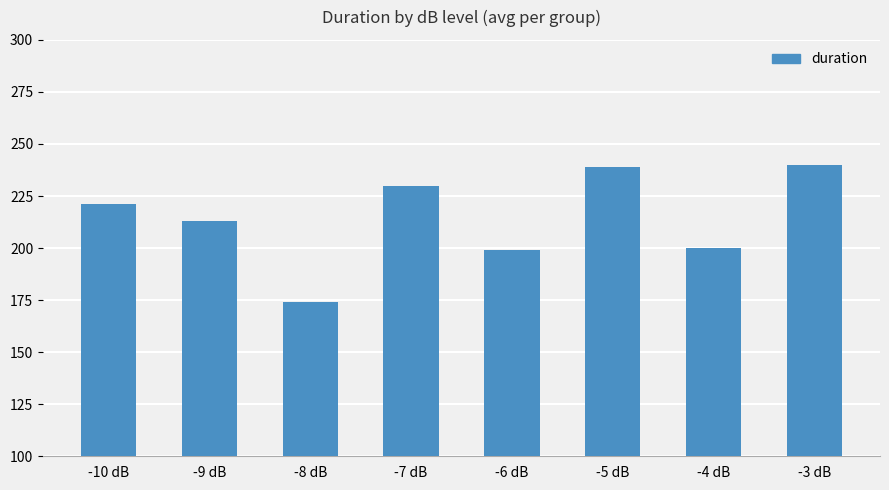

Are the bars horizontal?

No